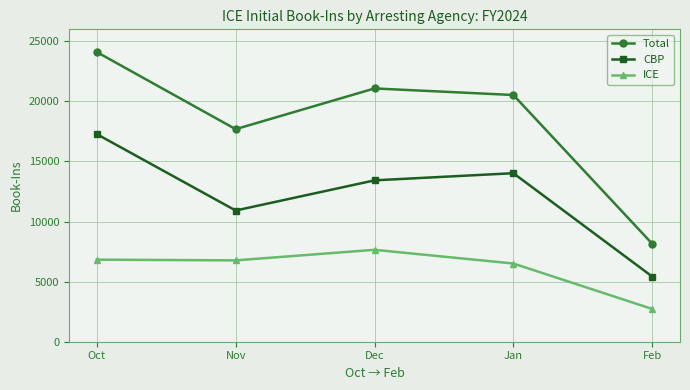

How many data points in CBP are less than 13431?

2